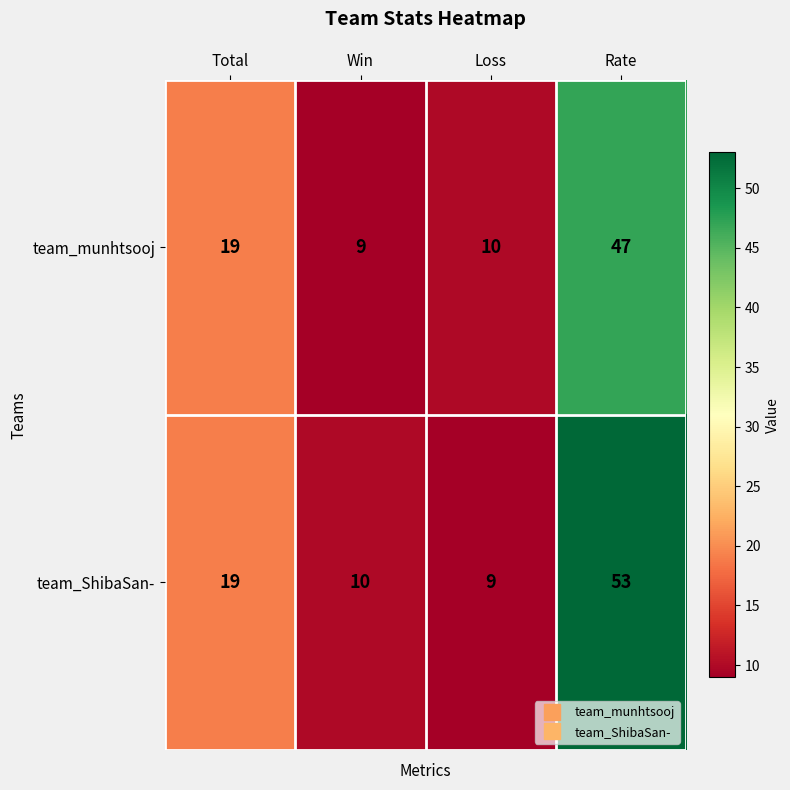

Reading left to right, list all the values displayed in this chart.

team_munhtsooj: 19	9	10	47
team_ShibaSan-: 19	10	9	53